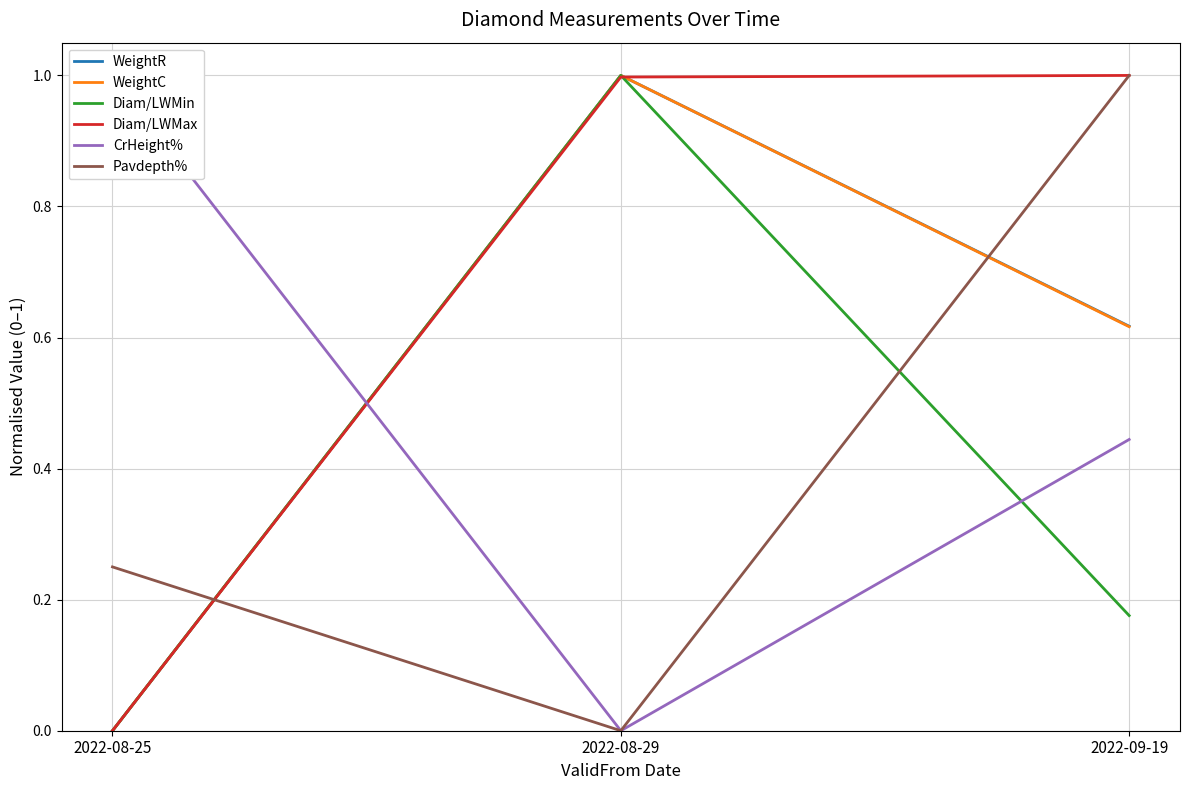

What is the average value of the WeightR series?

0.5